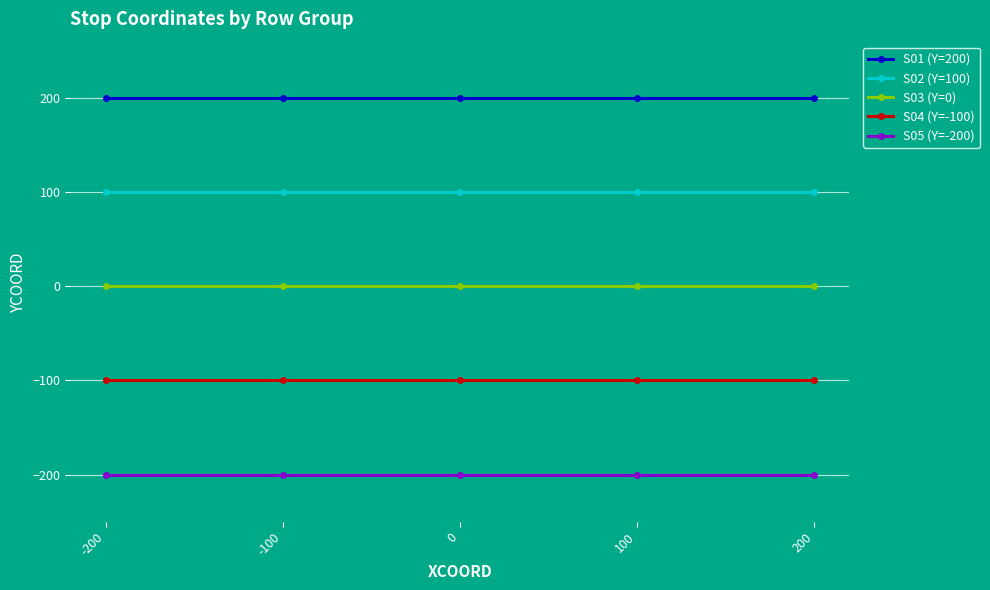

Is the value of S05 (Y=-200) at 0 greater than the value of S04 (Y=-100) at 100?

No